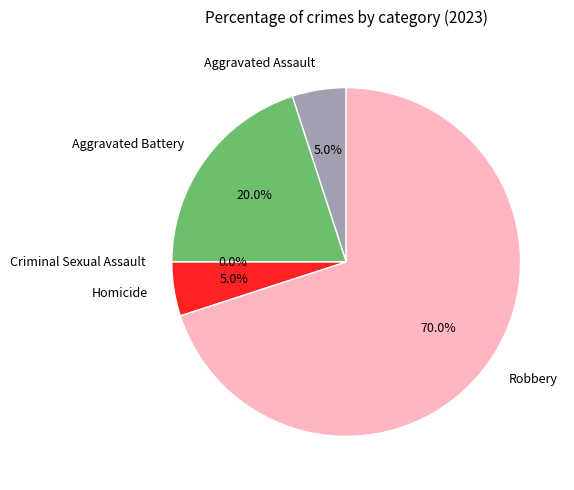

What is the smallest slice in the pie chart?

Criminal Sexual Assault